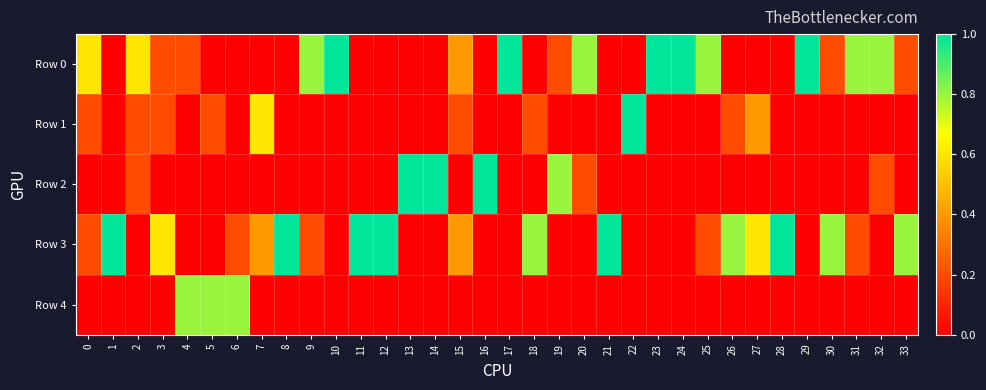

Reading left to right, extract all data points from this chart.

Row 0: 0=0.6	1=0.0	2=0.6	3=0.2	4=0.2	5=0.0	6=0.0	7=0.0	8=0.0	9=0.8	10=1.0	11=0.0	12=0.0	13=0.0	14=0.0	15=0.4	16=0.0	17=1.0	18=0.0	19=0.2	20=0.8	21=0.0	22=0.0	23=1.0	24=1.0	25=0.8	26=0.0	27=0.0	28=0.0	29=1.0	30=0.2	31=0.8	32=0.8	33=0.2
Row 1: 0=0.2	1=0.0	2=0.2	3=0.2	4=0.0	5=0.2	6=0.0	7=0.6	8=0.0	9=0.0	10=0.0	11=0.0	12=0.0	13=0.0	14=0.0	15=0.2	16=0.0	17=0.0	18=0.2	19=0.0	20=0.0	21=0.0	22=1.0	23=0.0	24=0.0	25=0.0	26=0.2	27=0.4	28=0.0	29=0.0	30=0.0	31=0.0	32=0.0	33=0.0
Row 2: 0=0.0	1=0.0	2=0.2	3=0.0	4=0.0	5=0.0	6=0.0	7=0.0	8=0.0	9=0.0	10=0.0	11=0.0	12=0.0	13=1.0	14=1.0	15=0.0	16=1.0	17=0.0	18=0.0	19=0.8	20=0.2	21=0.0	22=0.0	23=0.0	24=0.0	25=0.0	26=0.0	27=0.0	28=0.0	29=0.0	30=0.0	31=0.0	32=0.2	33=0.0
Row 3: 0=0.2	1=1.0	2=0.0	3=0.6	4=0.0	5=0.0	6=0.2	7=0.4	8=1.0	9=0.2	10=0.0	11=1.0	12=1.0	13=0.0	14=0.0	15=0.4	16=0.0	17=0.0	18=0.8	19=0.0	20=0.0	21=1.0	22=0.0	23=0.0	24=0.0	25=0.2	26=0.8	27=0.6	28=1.0	29=0.0	30=0.8	31=0.2	32=0.0	33=0.8
Row 4: 0=0.0	1=0.0	2=0.0	3=0.0	4=0.8	5=0.8	6=0.8	7=0.0	8=0.0	9=0.0	10=0.0	11=0.0	12=0.0	13=0.0	14=0.0	15=0.0	16=0.0	17=0.0	18=0.0	19=0.0	20=0.0	21=0.0	22=0.0	23=0.0	24=0.0	25=0.0	26=0.0	27=0.0	28=0.0	29=0.0	30=0.0	31=0.0	32=0.0	33=0.0